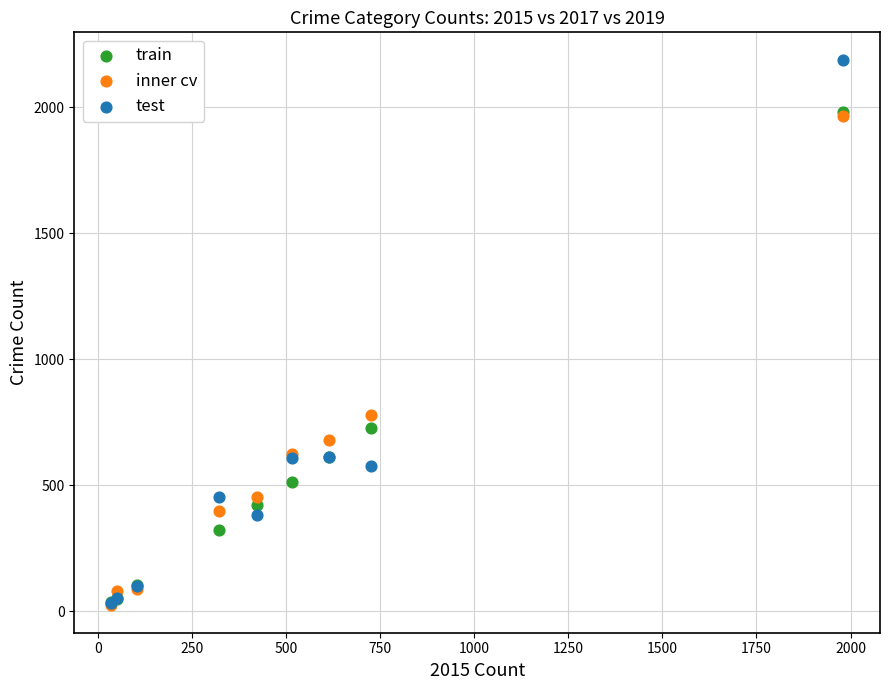

What are all the series names shown in the legend?

train, inner cv, test